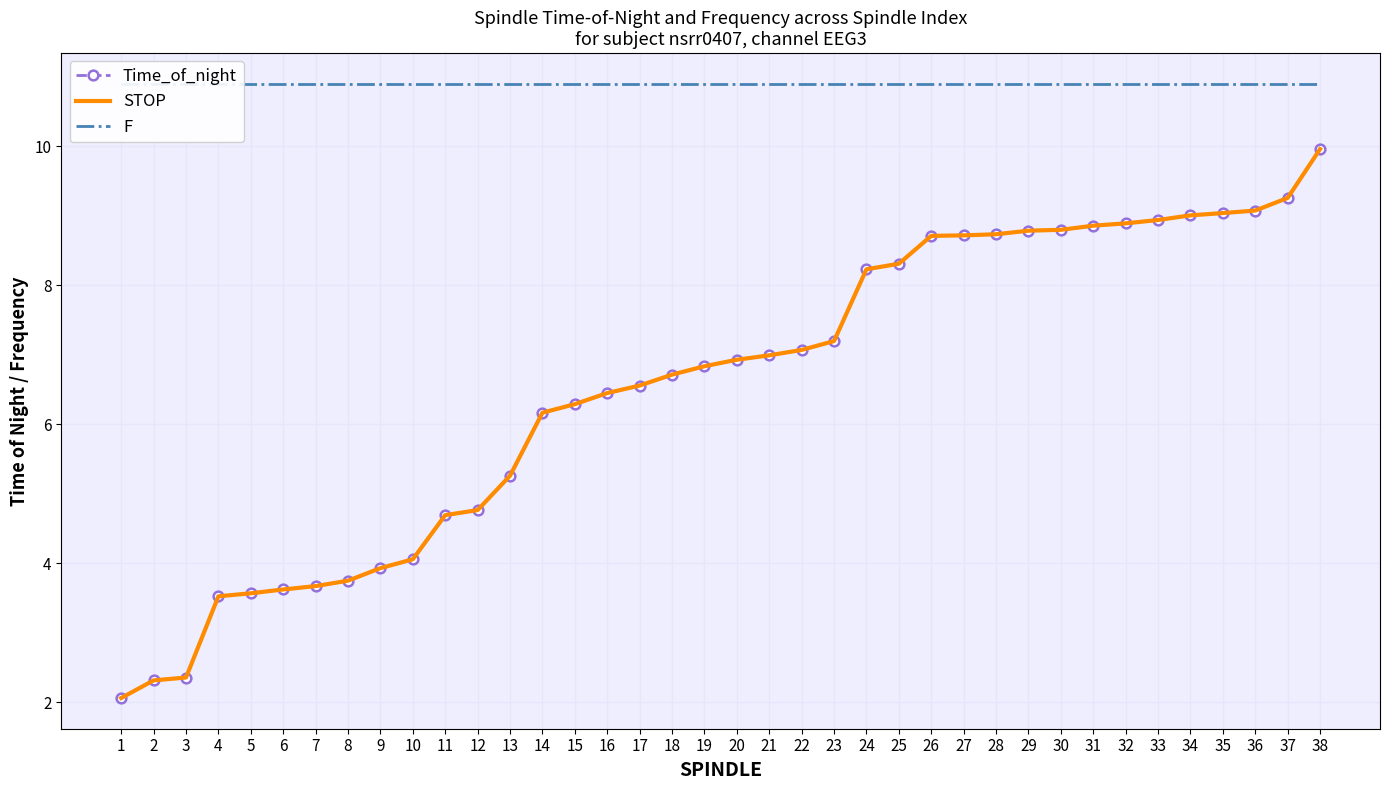

What is the value of the STOP point at the 14th from the left?

6.2